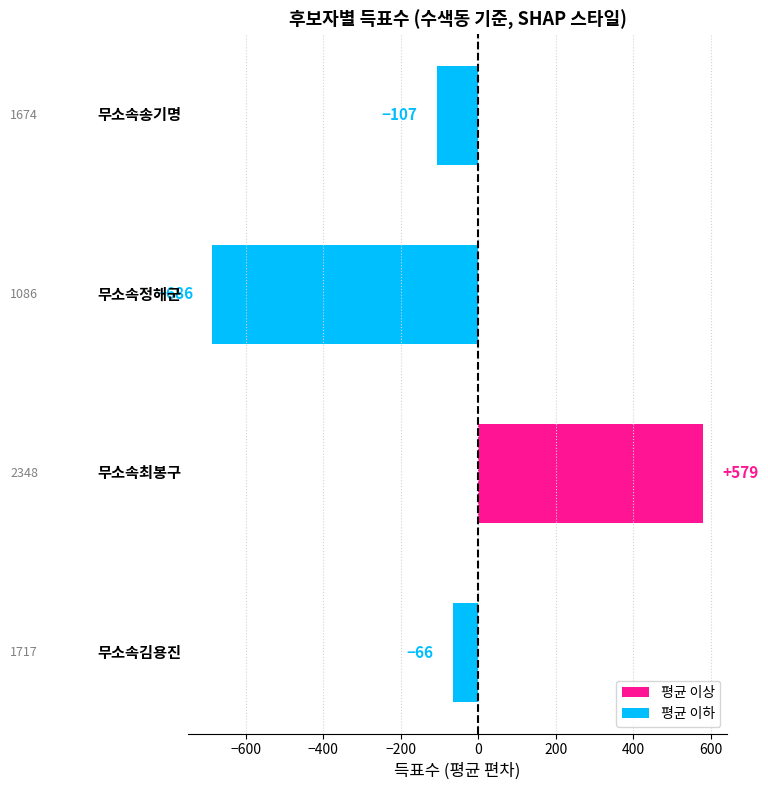

What is the greatest value displayed?

578.8